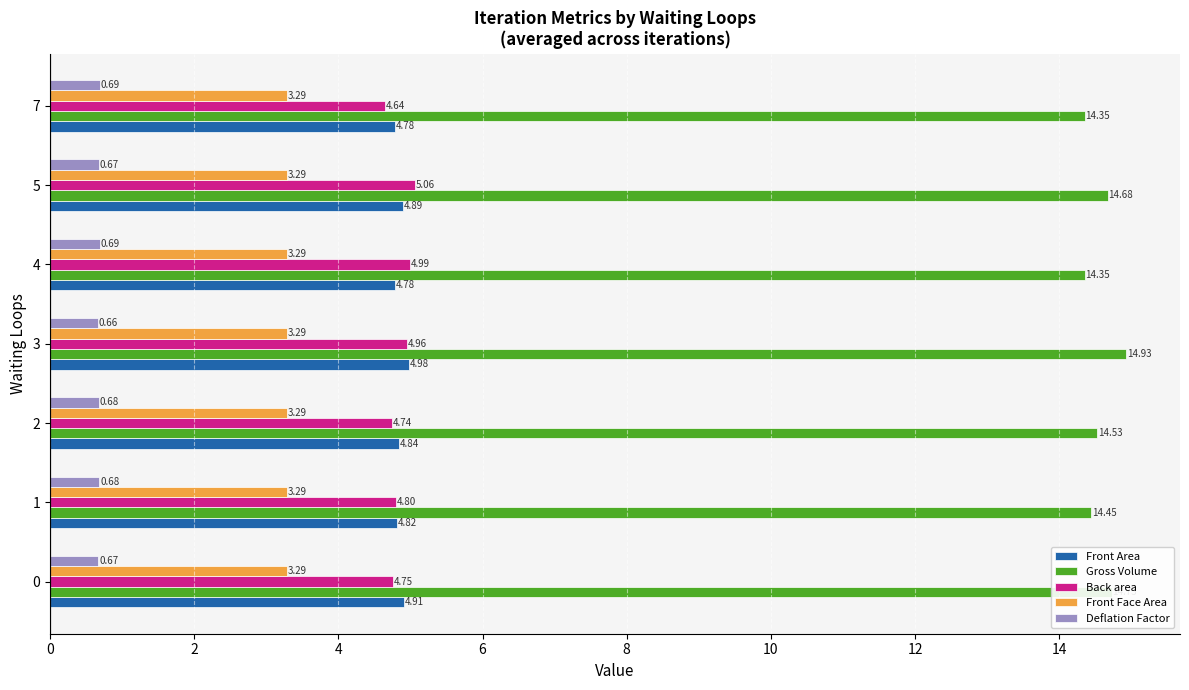

List the series in order of their peak value, lowest first.

Deflation Factor, Front Face Area, Front Area, Back area, Gross Volume